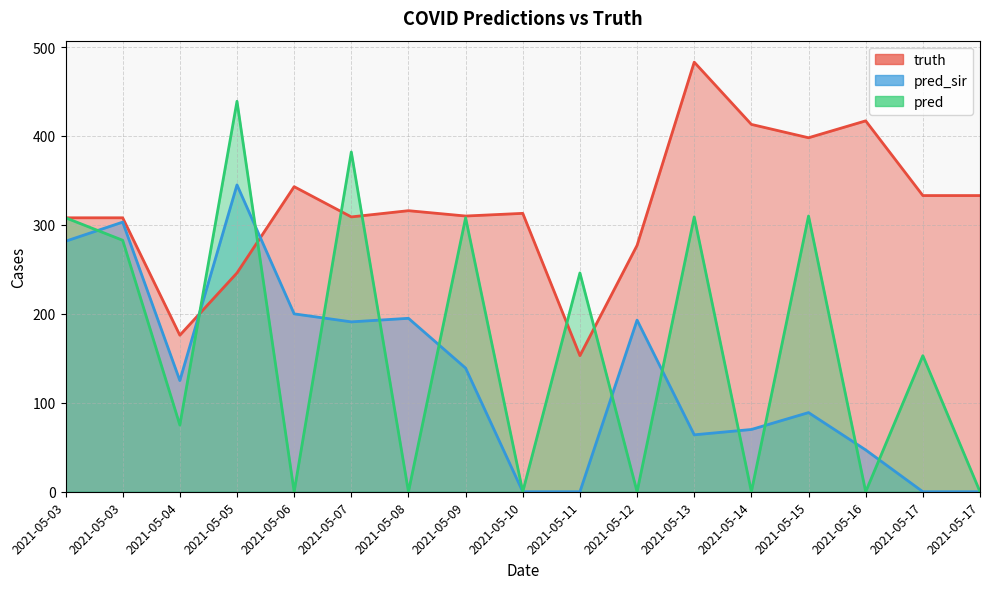

In pred_sir, how many points are lower than both neighbors (excluding endpoints)?

3